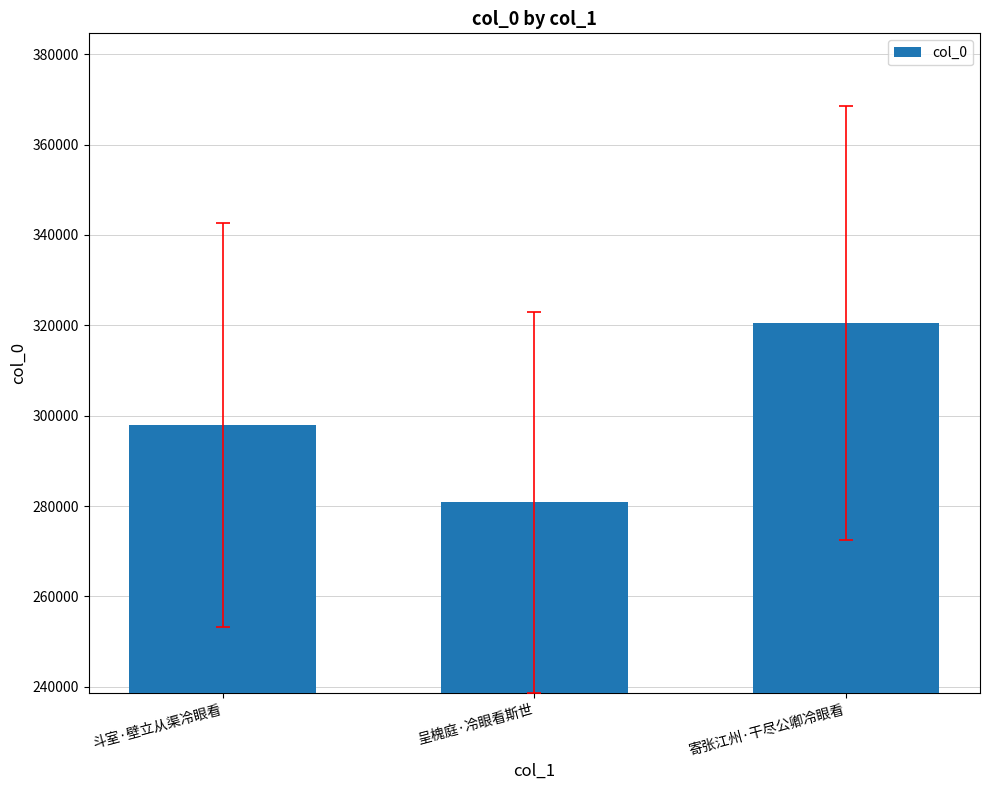

Does the chart contain any negative values?

No